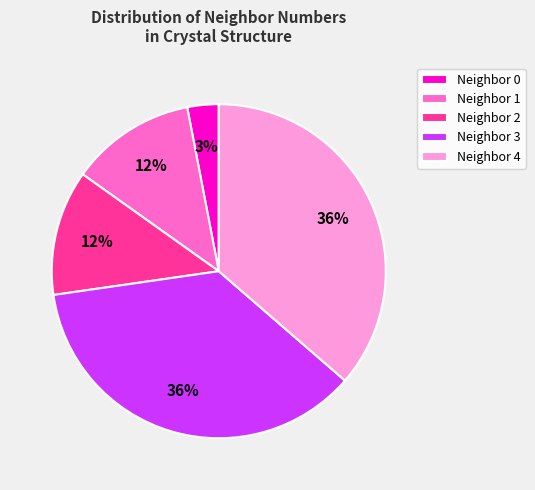

To the nearest percent, what is the difference between the largest and smallest slice percentages?

33%